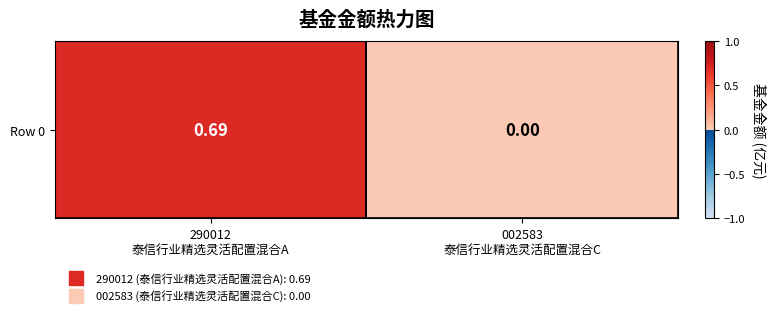

Is it true that the value at 290012
泰信行业精选灵活配置混合A is 0.7?

True